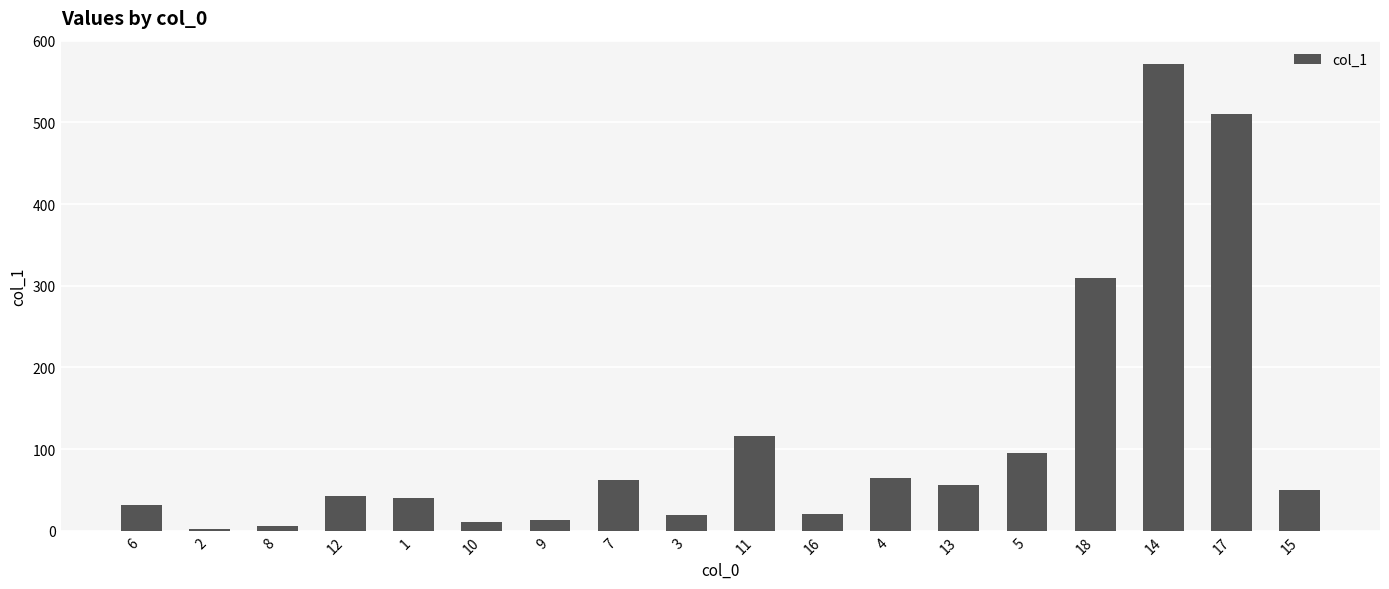

Are the bars grouped side by side (vs. stacked)?

No